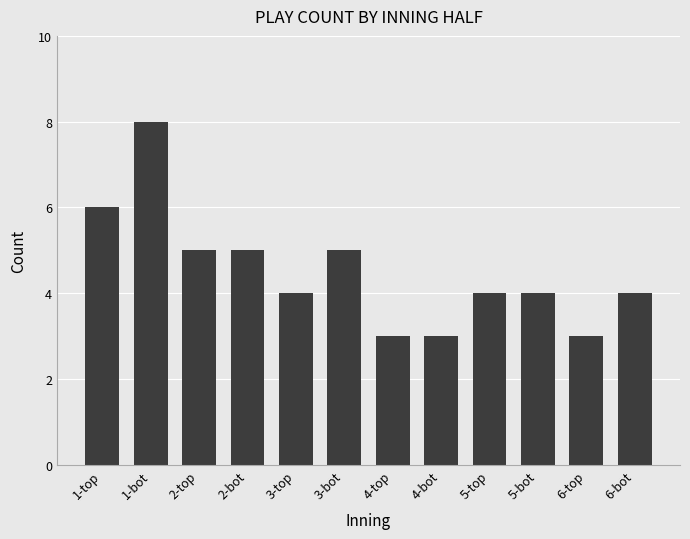

What position from the right is 5-top?

4